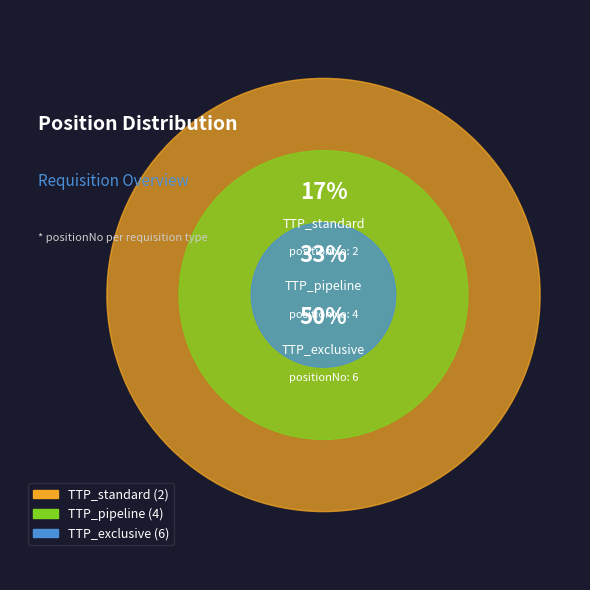

What percentage do TTP_pipeline and TTP_exclusive together represent?

83.3%